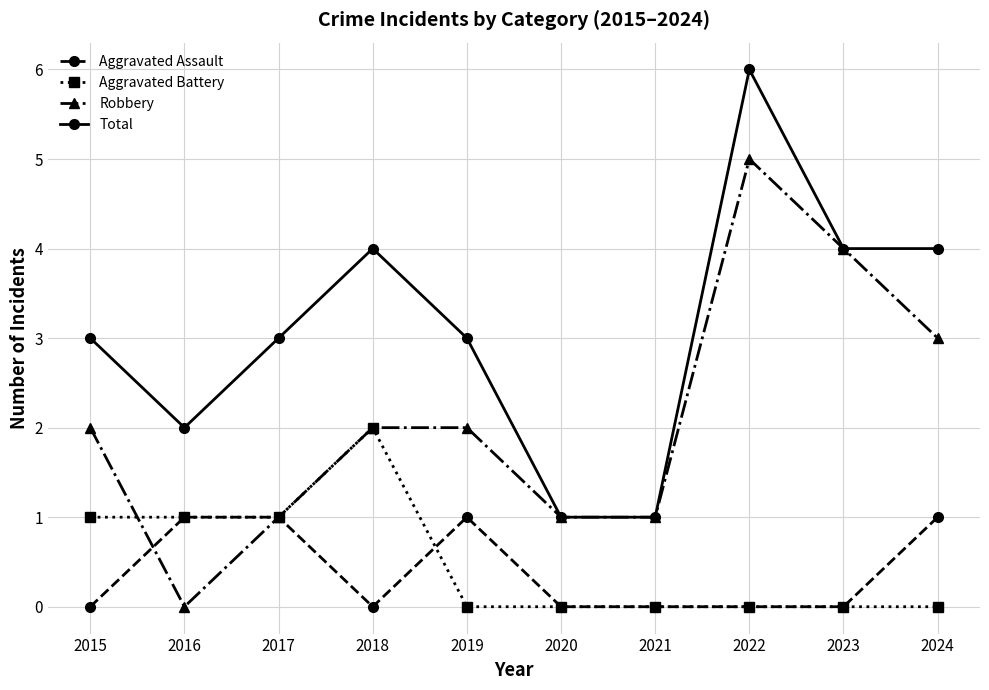

What is the difference between the highest and lowest values at 2017?

2